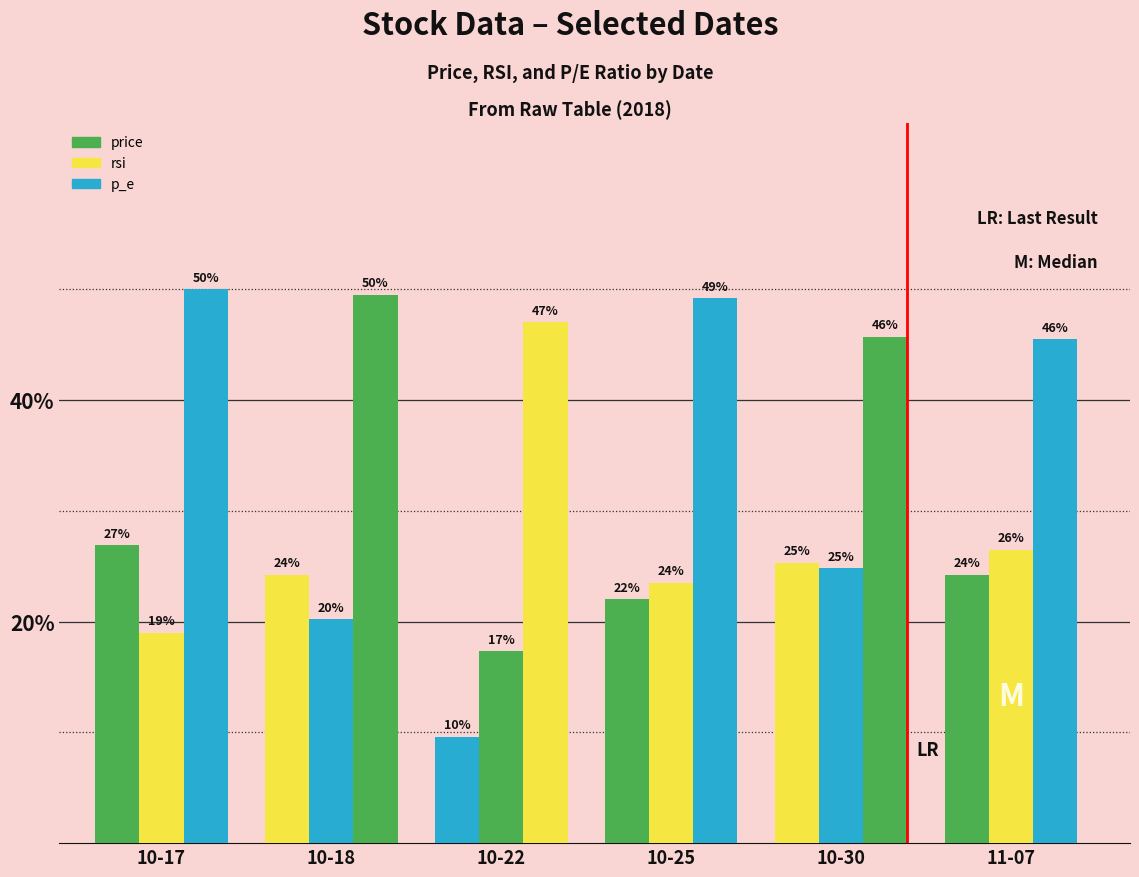

At which category is the sum across all series the highest?

11-07